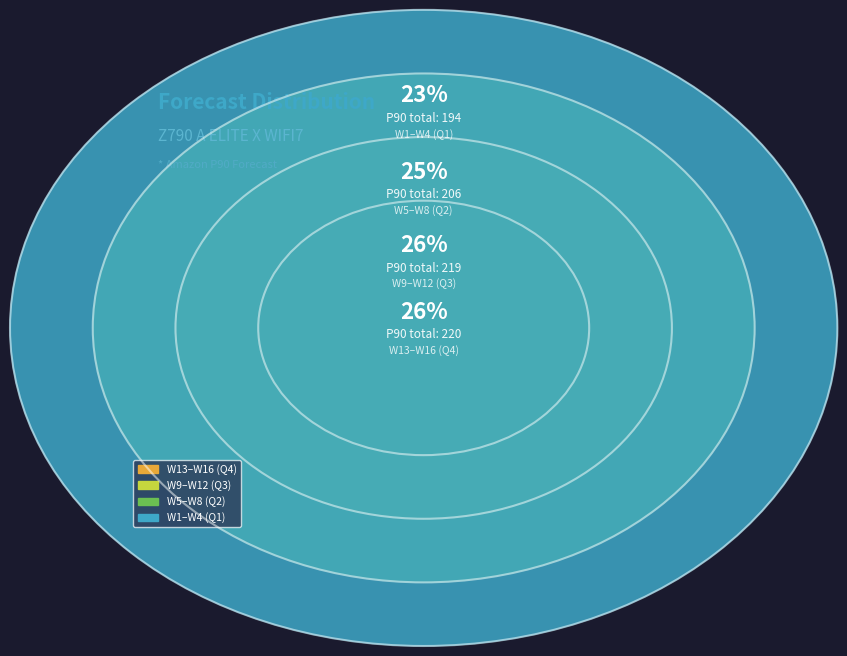

Does W9 represent more than half of the total?

No